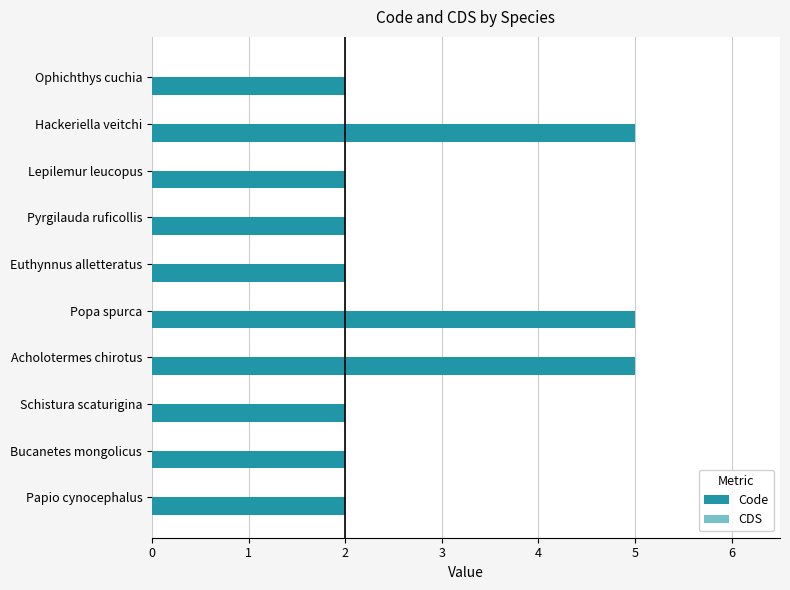

What position from the bottom is Ophichthys cuchia?

10